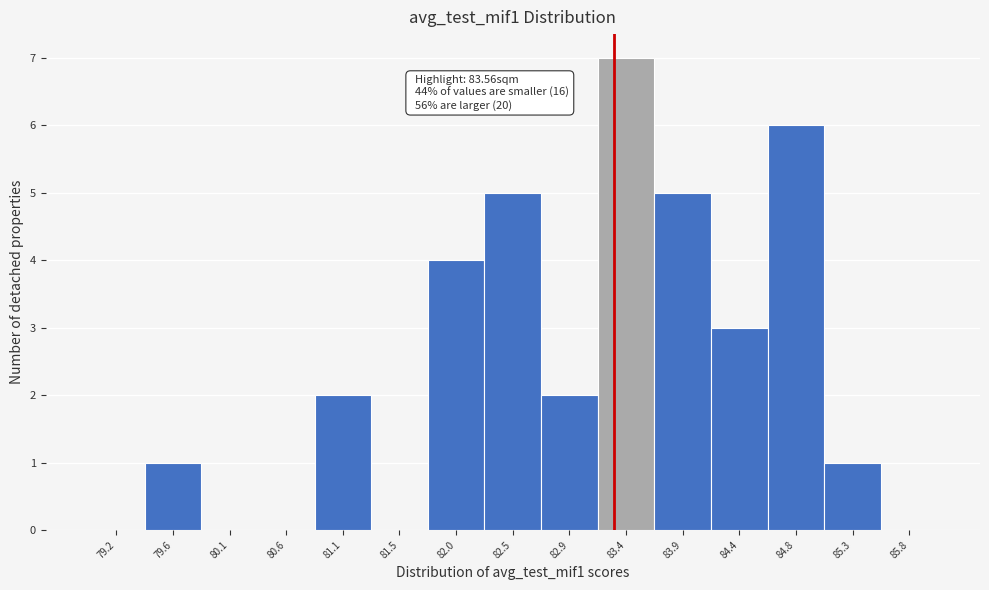

Reading right to left, what are all the values shown in this chart?

85.8=0	85.3=1	84.8=6	84.4=3	83.9=5	83.4=7	82.9=2	82.5=5	82.0=4	81.5=0	81.1=2	80.6=0	80.1=0	79.6=1	79.2=0